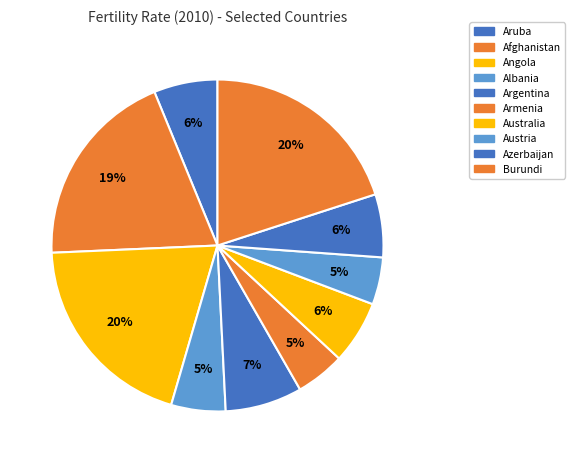

To the nearest percent, what is the average slice percentage?

10%